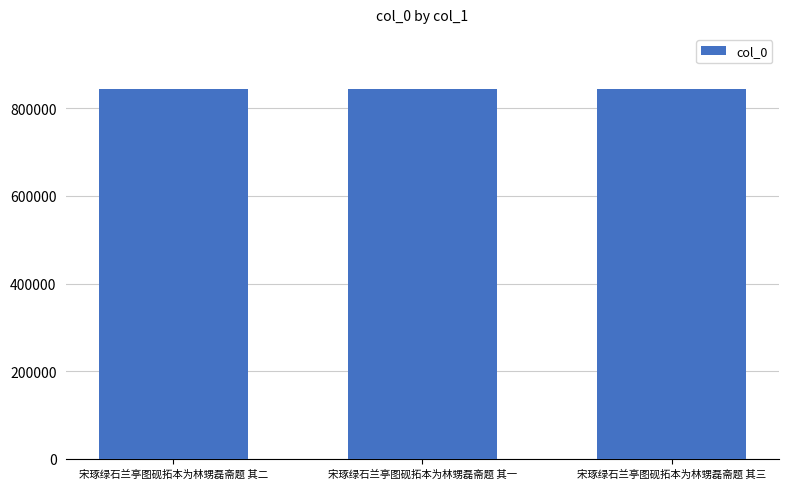

What is the difference between the maximum and minimum values?

2